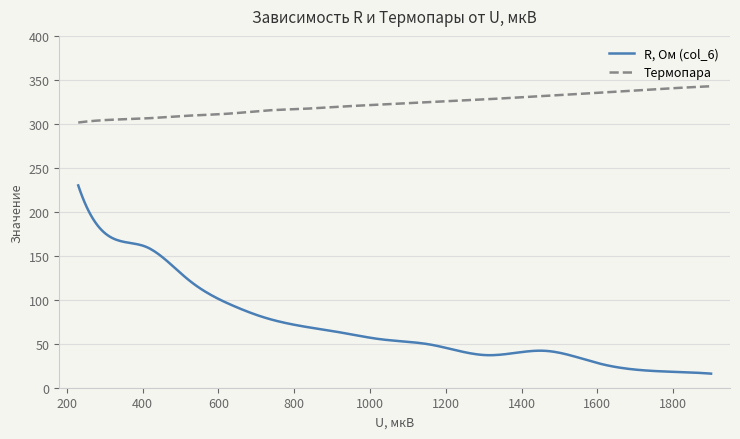

True or false: R, Ом (col_6) and Термопара cross at least once.

False